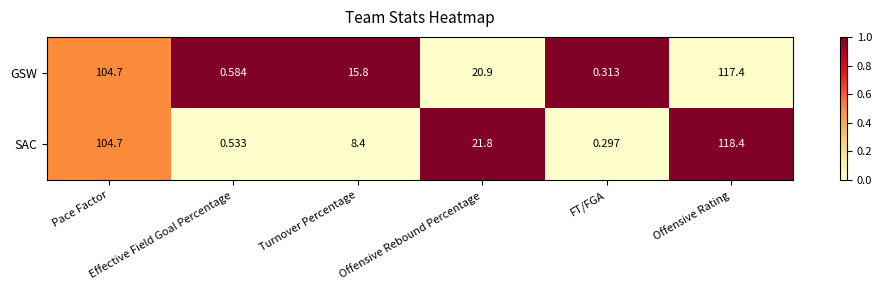

Which series has the largest total across all categories?

GSW